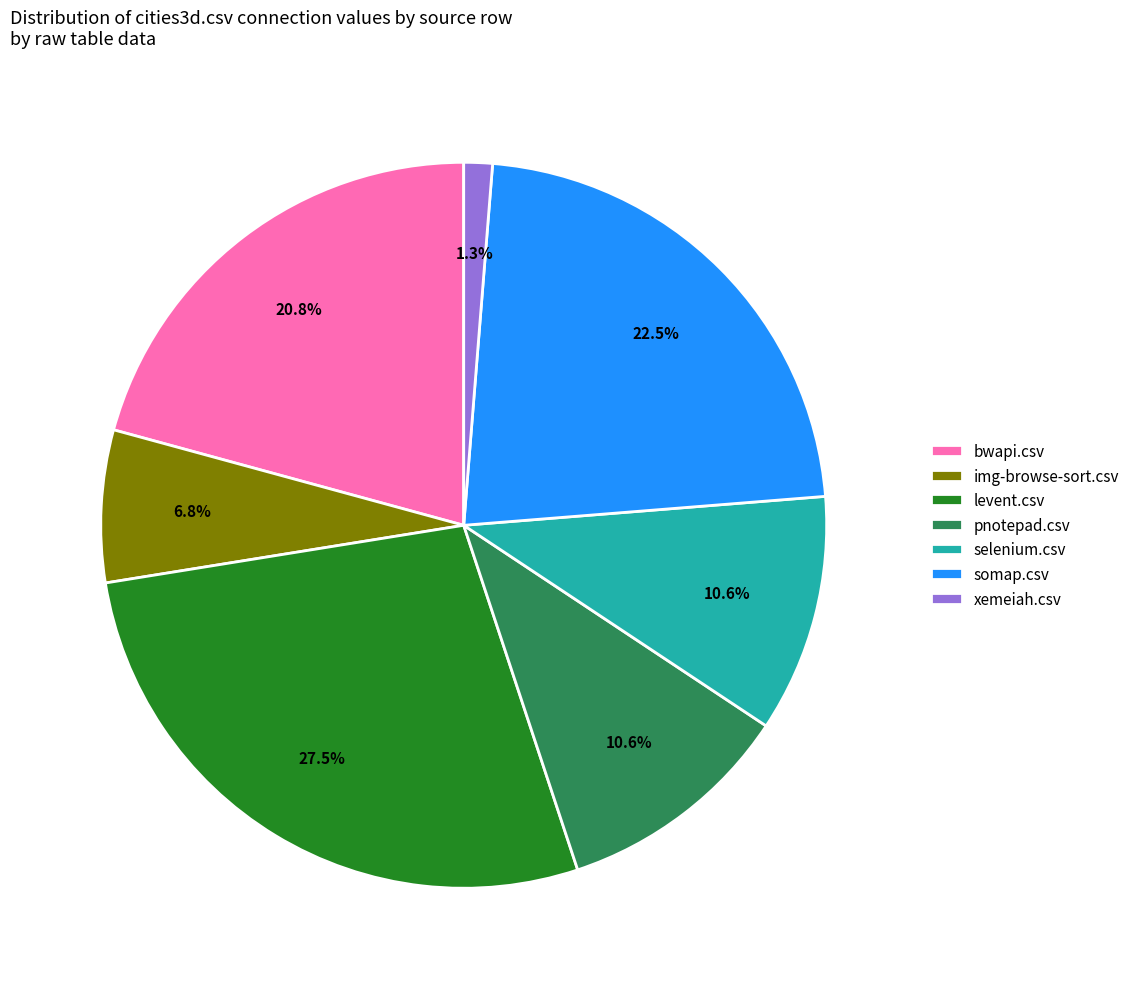

Is it true that levent.csv is 16% of the pie?

False